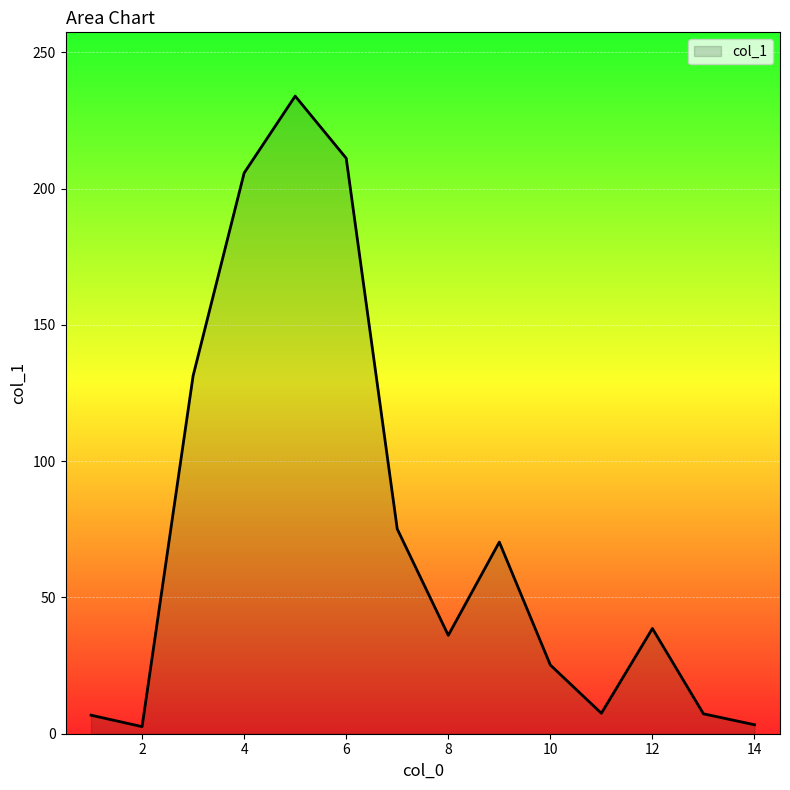

How many categories are shown in the chart?

14